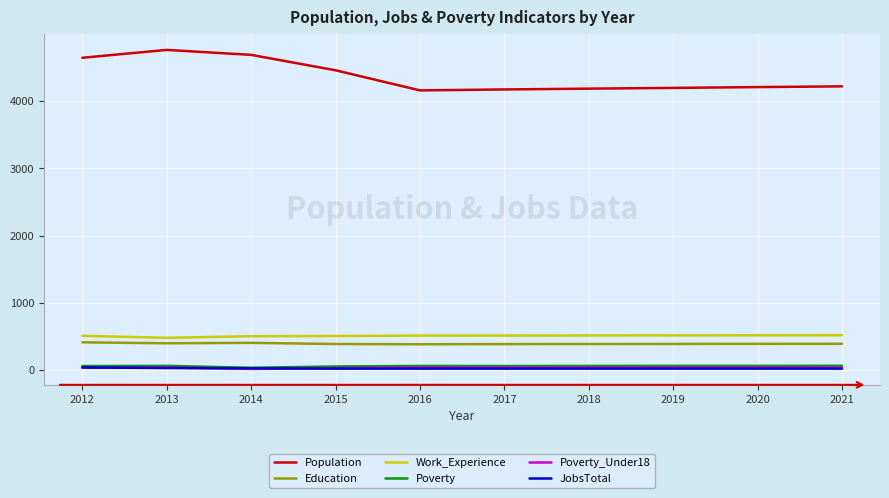

Which series has the largest range (max minus min)?

Population